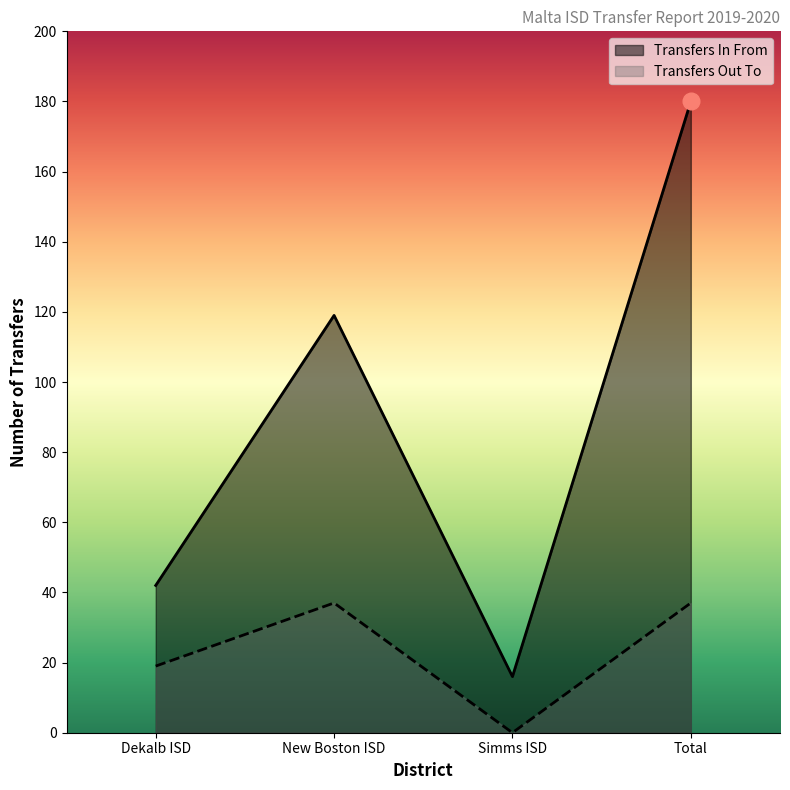

True or false: Transfers In From and Transfers Out To intersect in this chart.

False